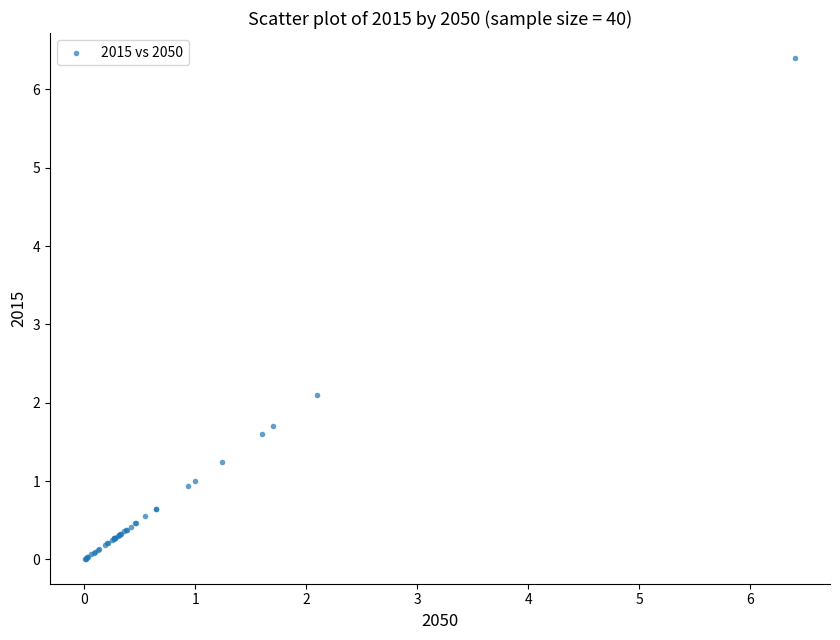

What Y value in the scatter plot is closest to 3?

2.1